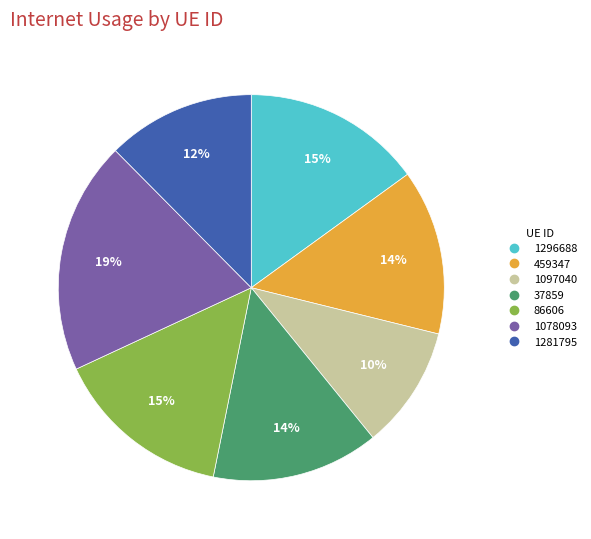

What is the smallest slice in the pie chart?

1097040